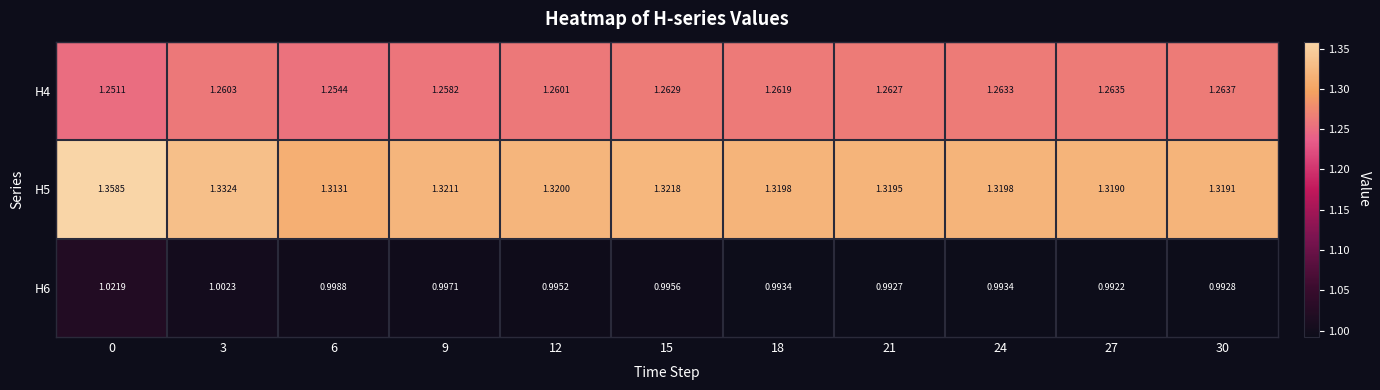

Is the value of H6 at 27 greater than the value of H5 at 15?

No